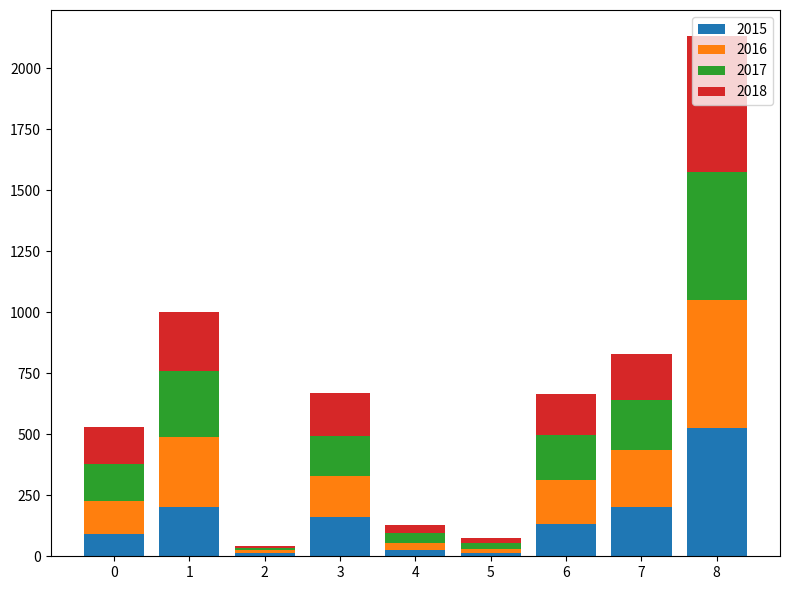

The value of 2015 at 6 is 132. True or false?

True